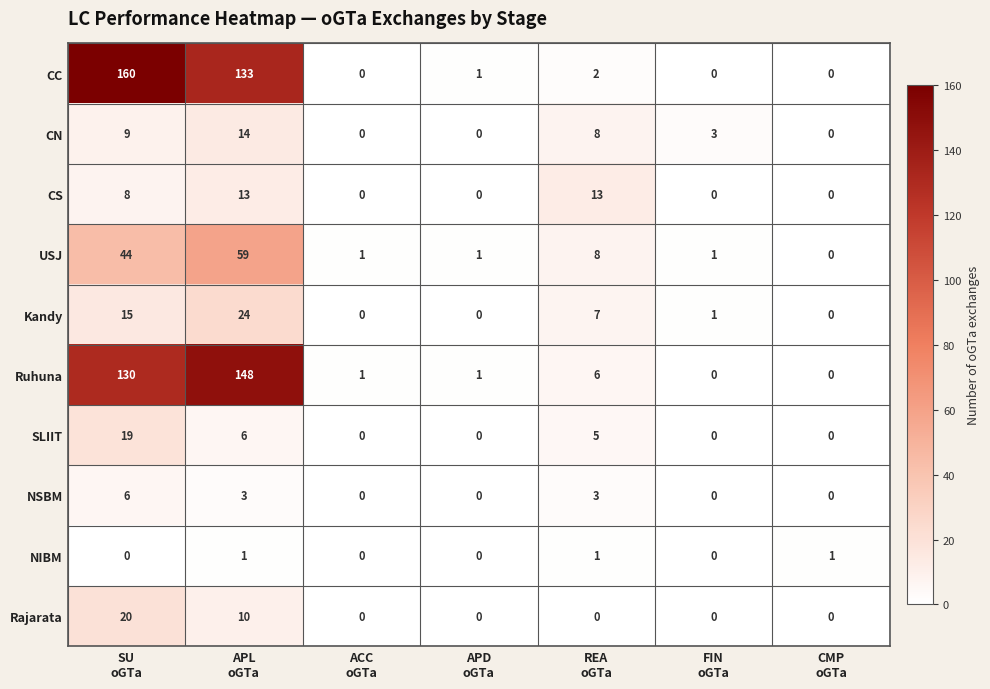

What is the difference between the maximum and minimum values in the SLIIT series?

19